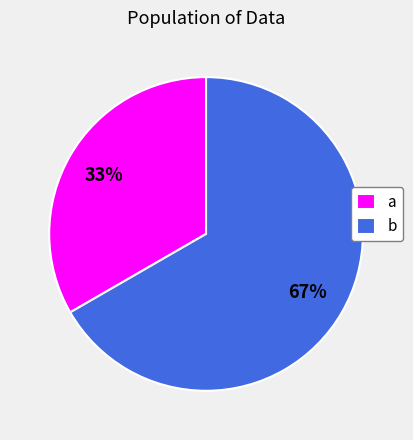

Do a and b together represent more than half of the pie?

Yes